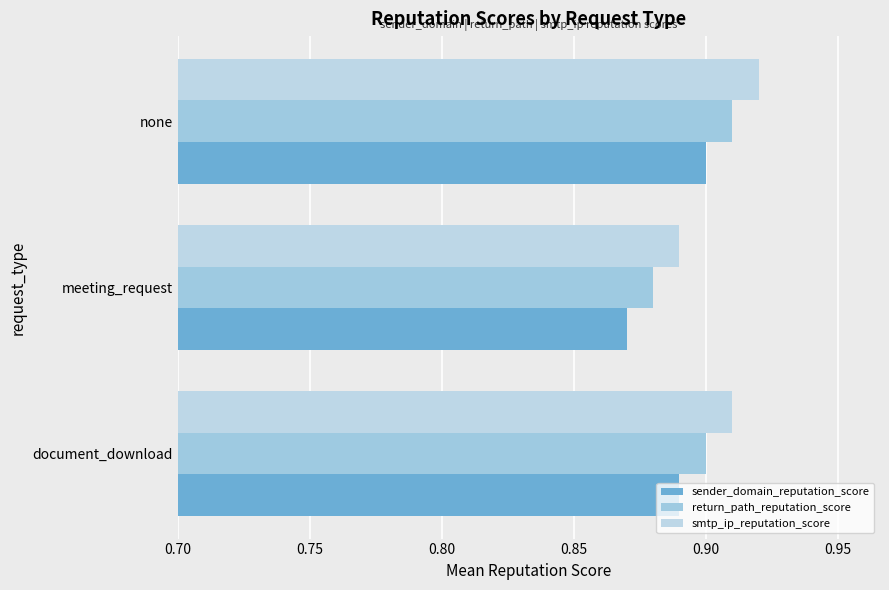

At which label is smtp_ip_reputation_score closest to 0?

meeting_request